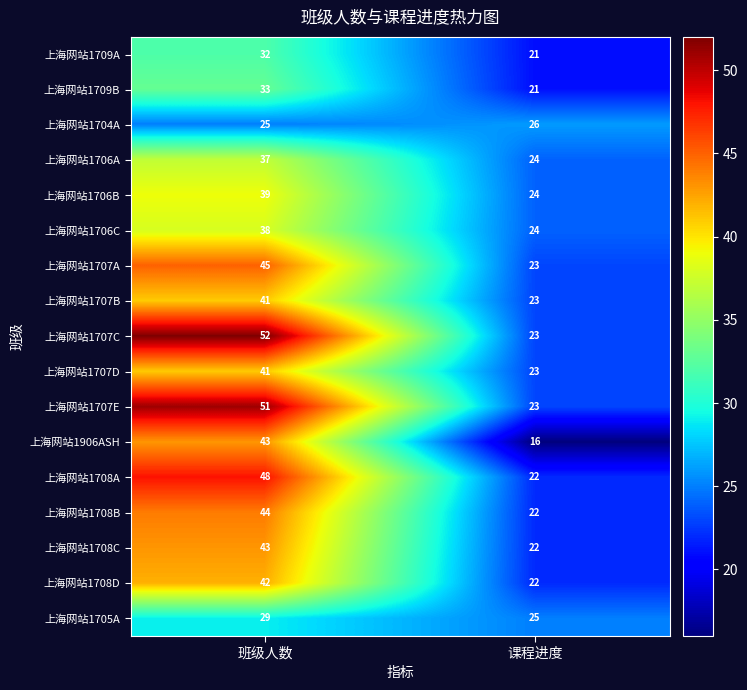

Which series has the largest total across all categories?

上海网站1707C